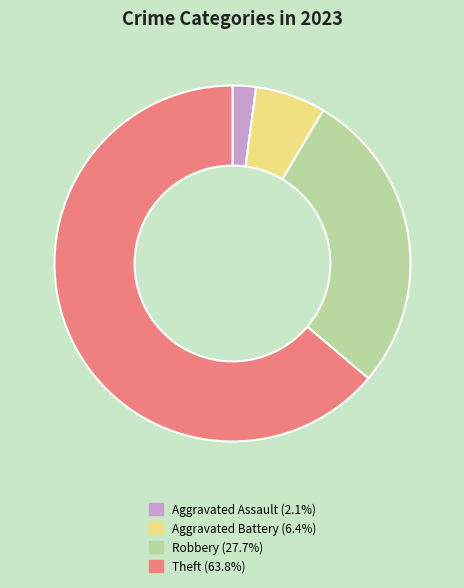

Which slice represents more than half of the pie?

Theft